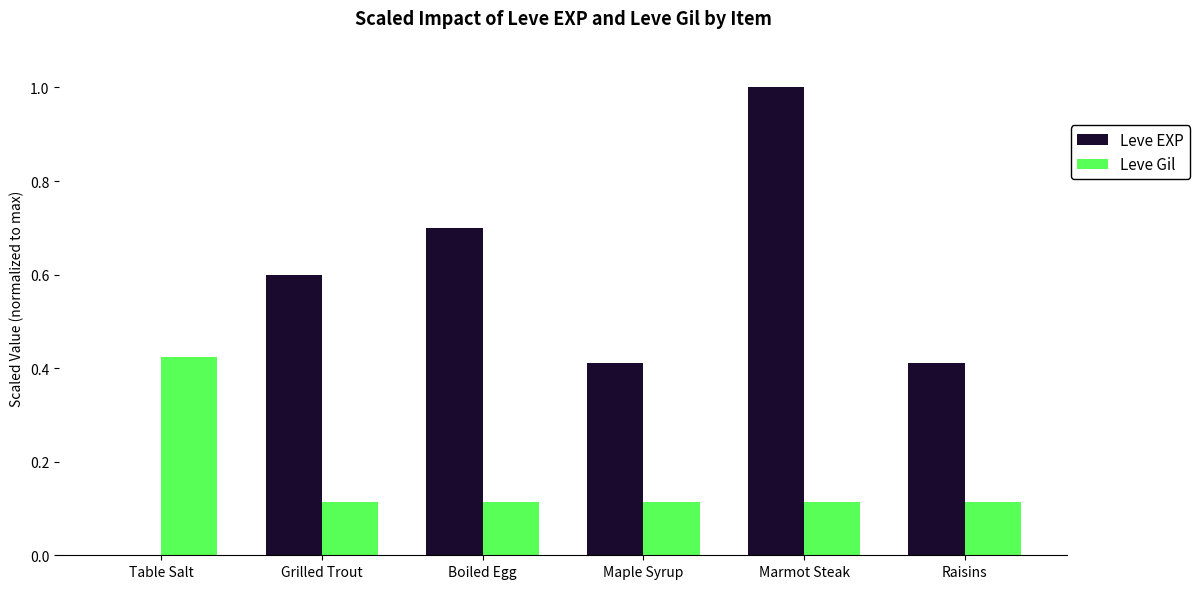

Which series has the largest total across all categories?

Leve EXP